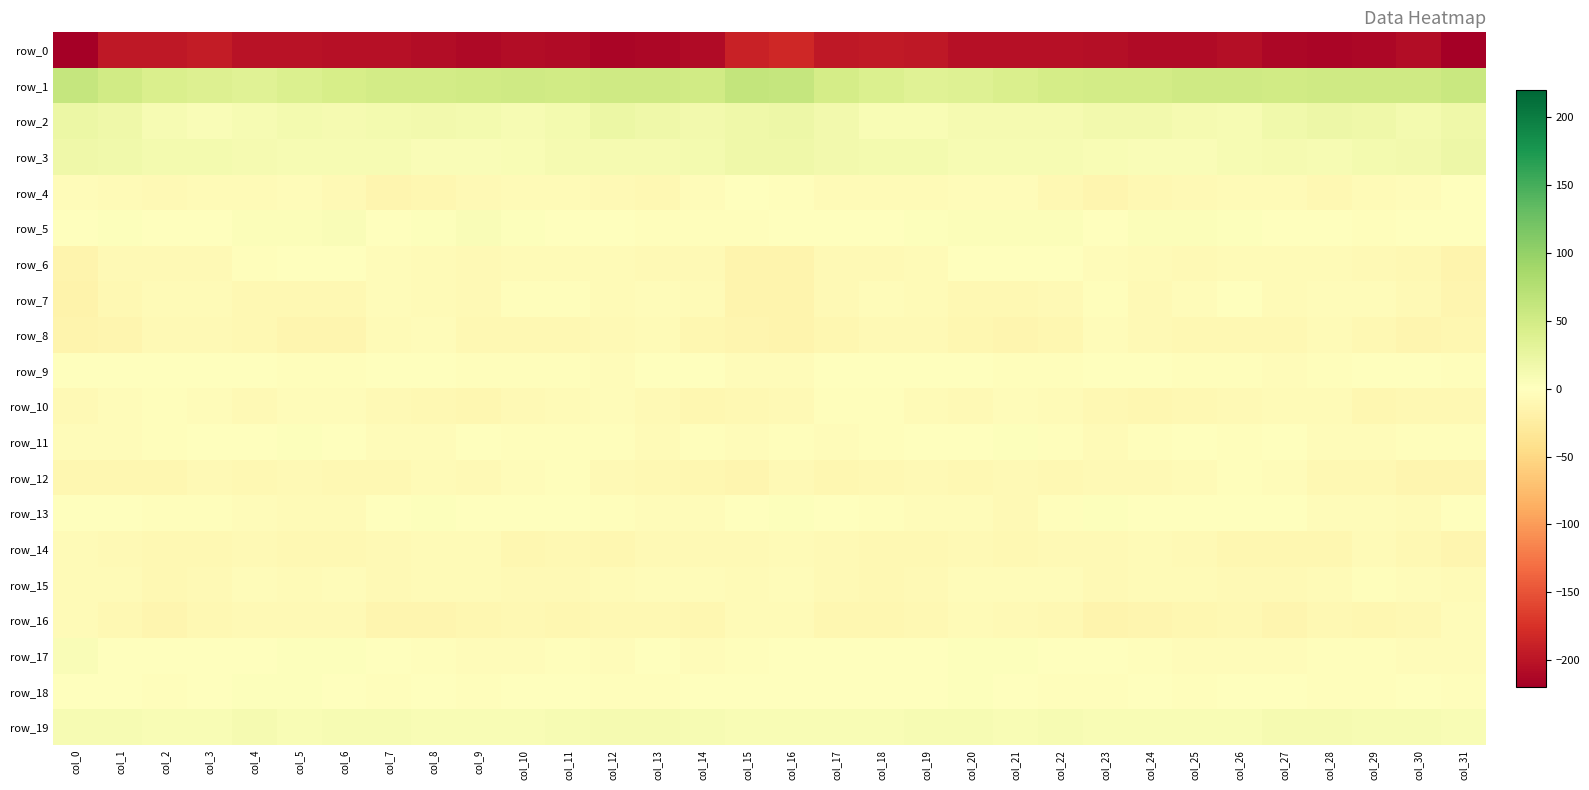

Which series has the largest range (max minus min)?

row_0